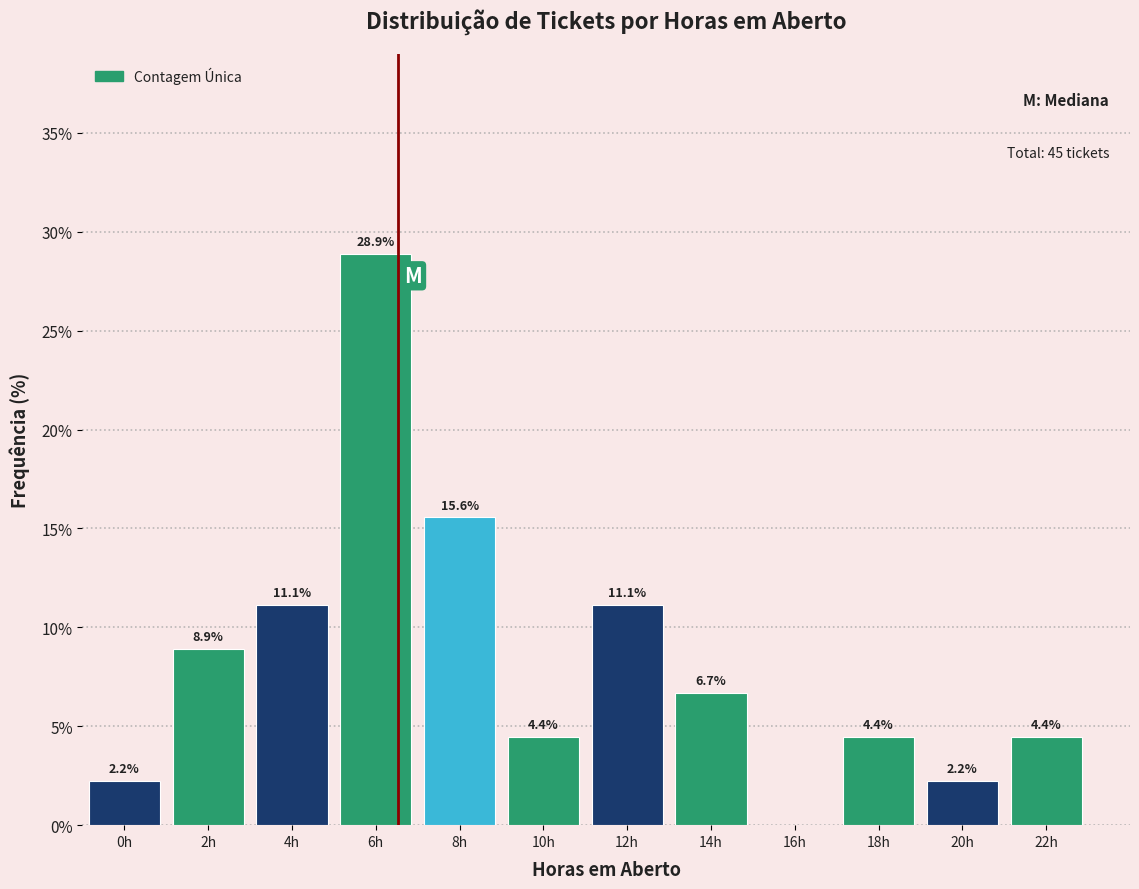

Reading right to left, what are all the values shown in this chart?

22h=4.4	20h=2.2	18h=4.4	16h=0.0	14h=6.7	12h=11.1	10h=4.4	8h=15.6	6h=28.9	4h=11.1	2h=8.9	0h=2.2